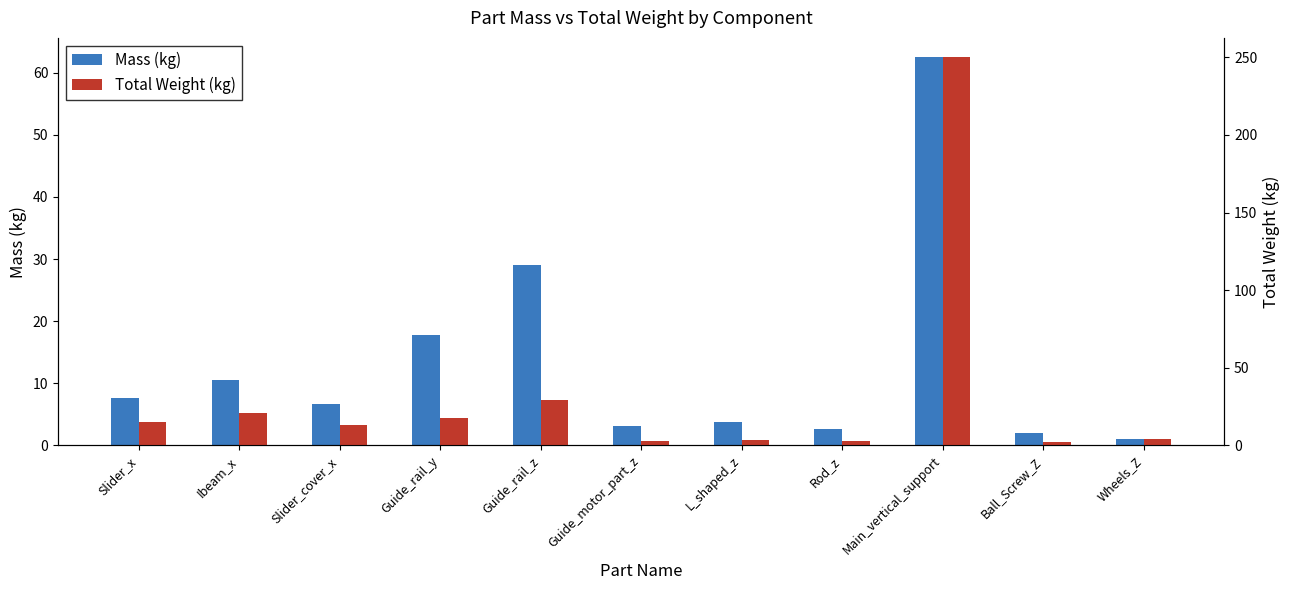

Which label corresponds to the largest value in the chart?

Main_vertical_support